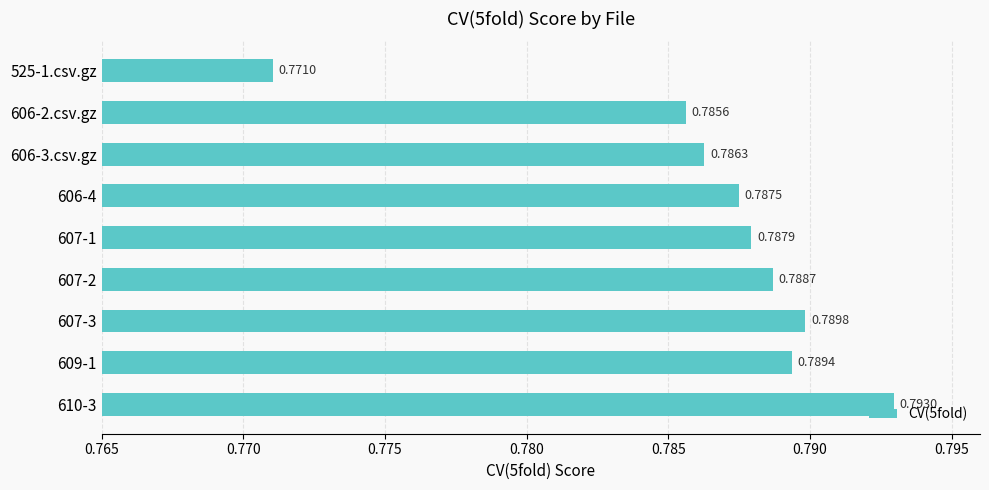

Rank the categories by value from highest to lowest.

610-3, 607-3, 609-1, 607-2, 607-1, 606-4, 606-3.csv.gz, 606-2.csv.gz, 525-1.csv.gz